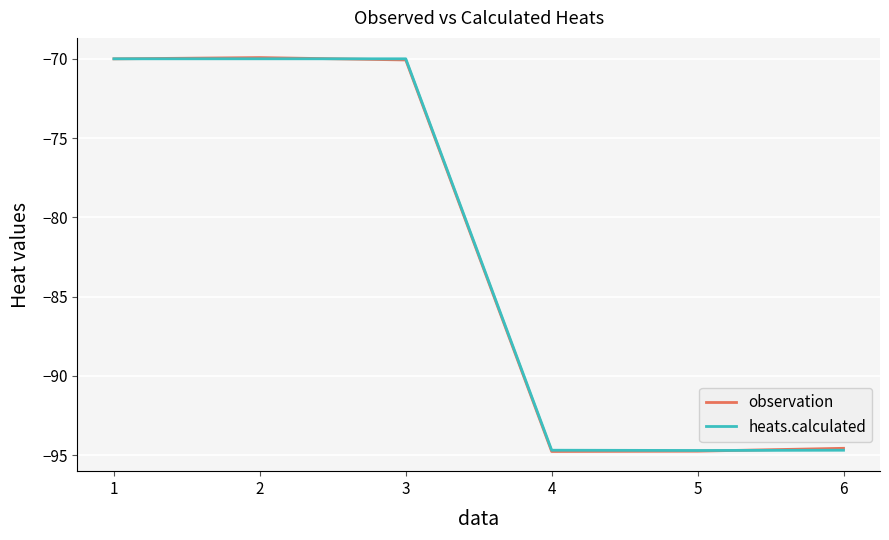

How many distinct data groups are displayed?

2